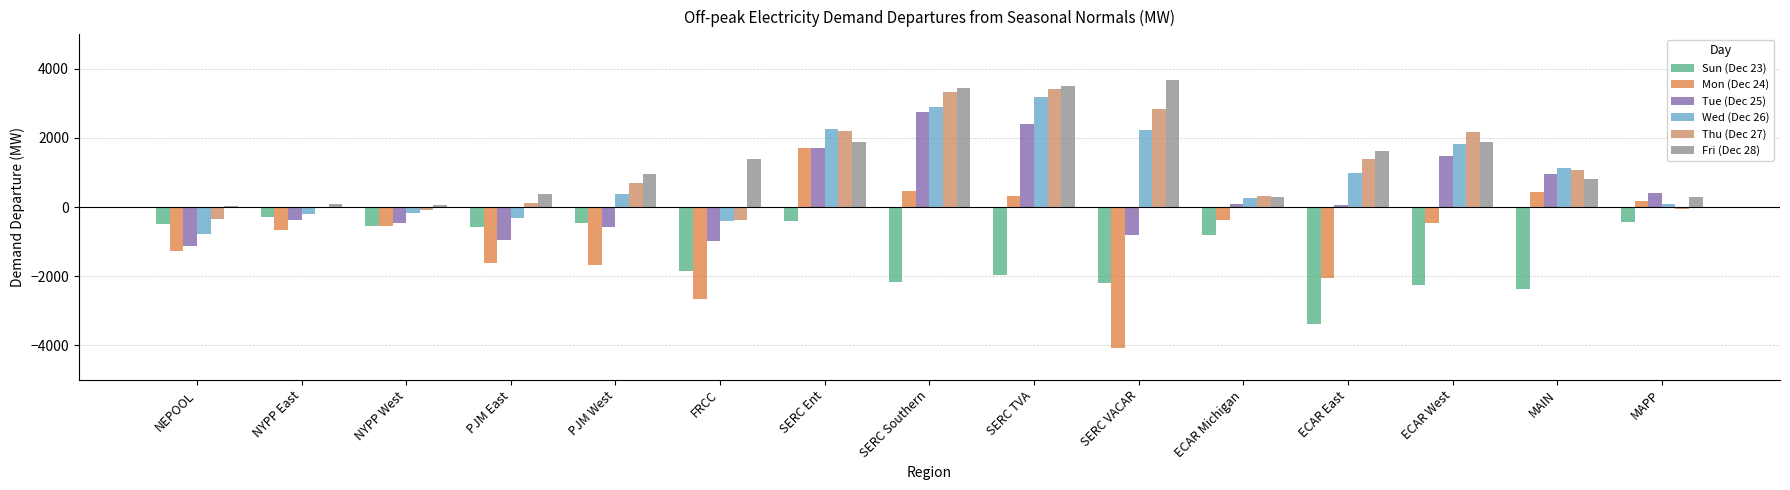

Does the chart contain stacked bars?

No